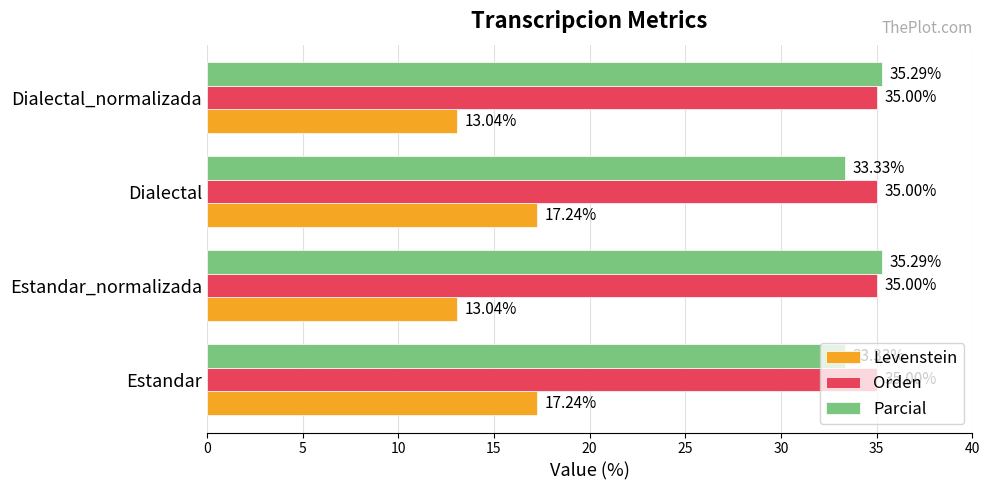

What is the maximum value shown in the chart?

35.3